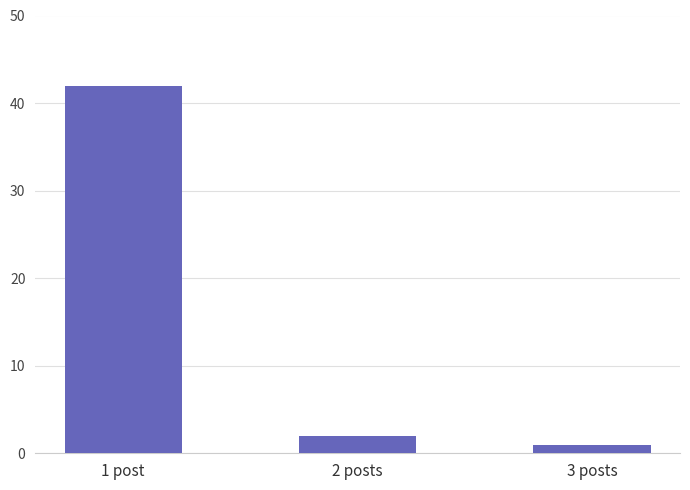

What is the label of the 1st bar from the left?

1 post